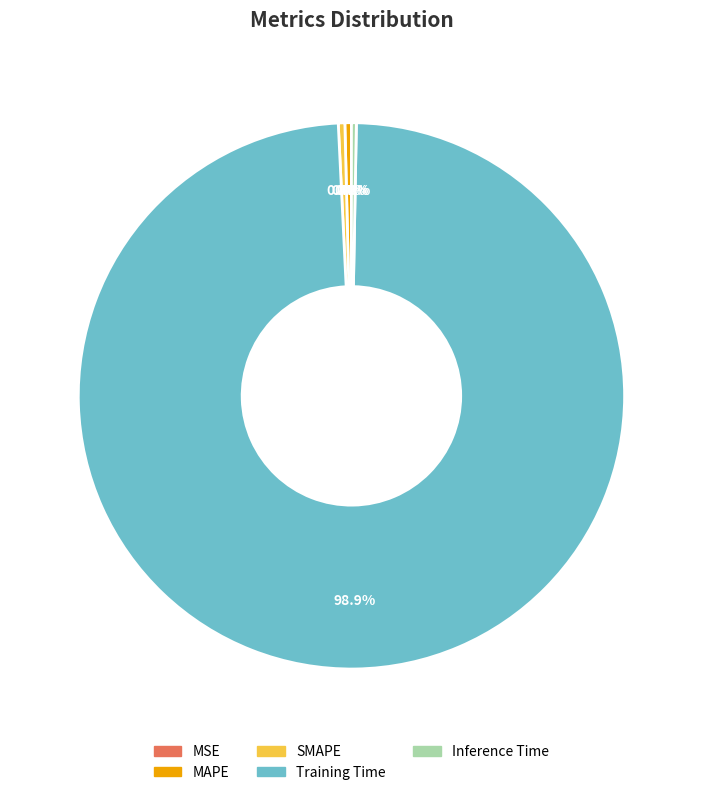

What is the largest slice in the pie chart?

Training Time